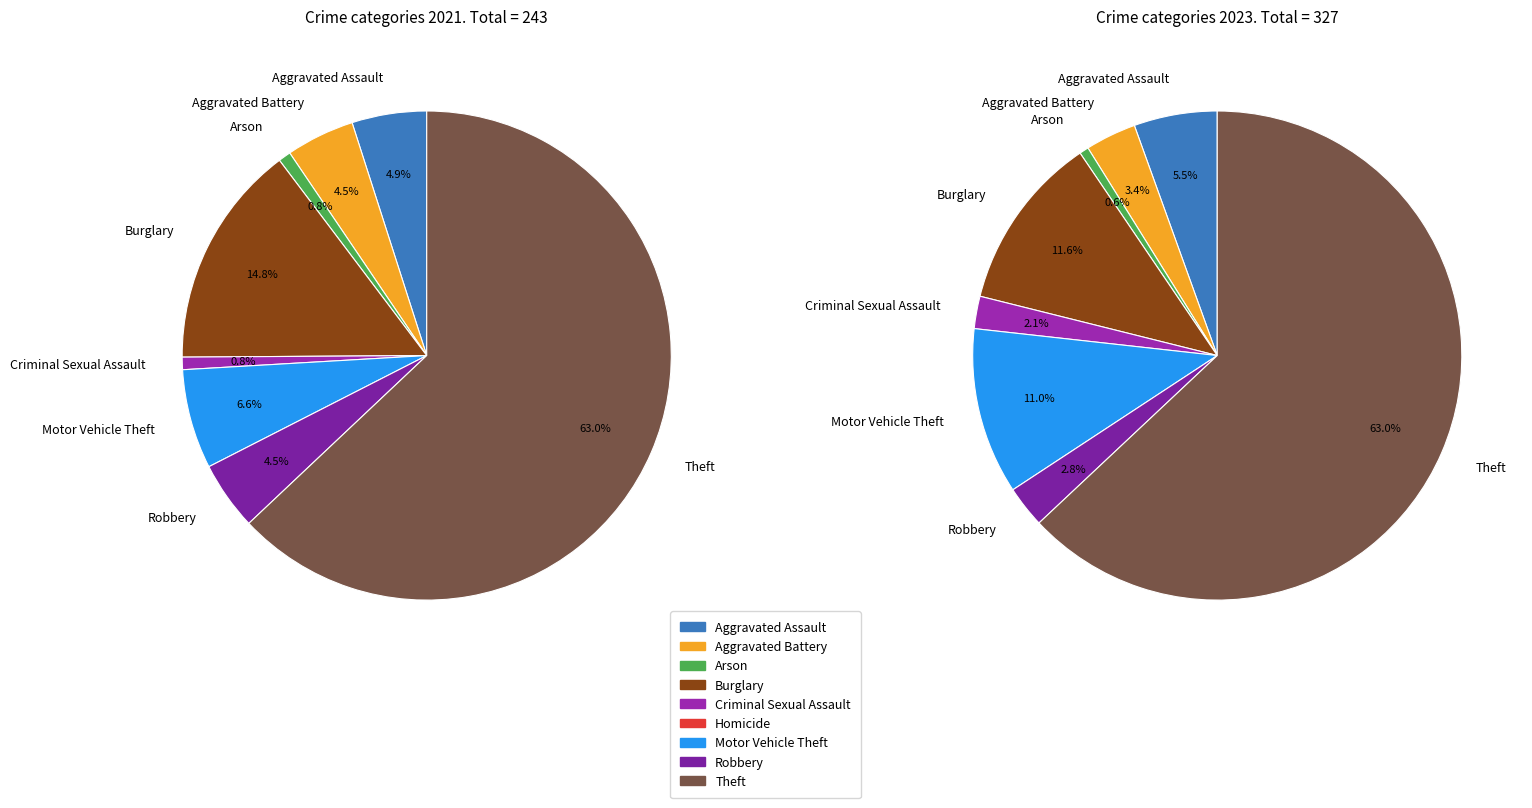

Does any single category account for the majority?

Yes